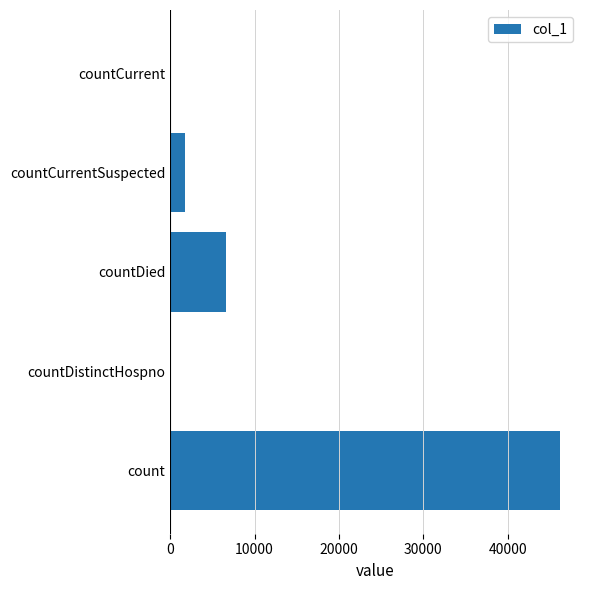

Reading top to bottom, list all the values displayed in this chart.

countCurrent=0	countCurrentSuspected=1757	countDied=6641	countDistinctHospno=0	count=46272